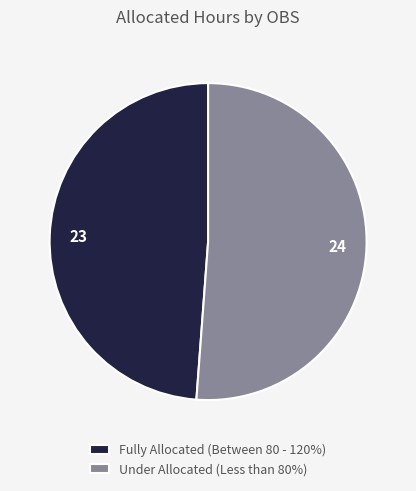

Does Under Allocated (Less than 80%) represent more than half of the total?

Yes